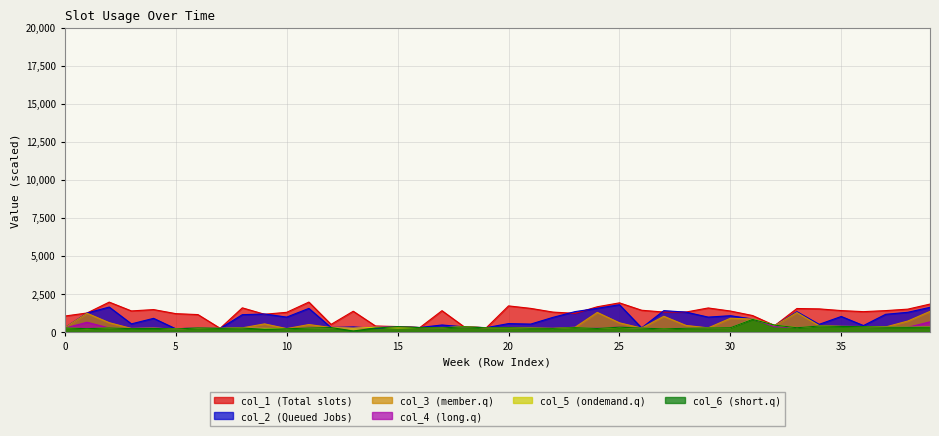

How many values in the col_6 series exceed 260?

22